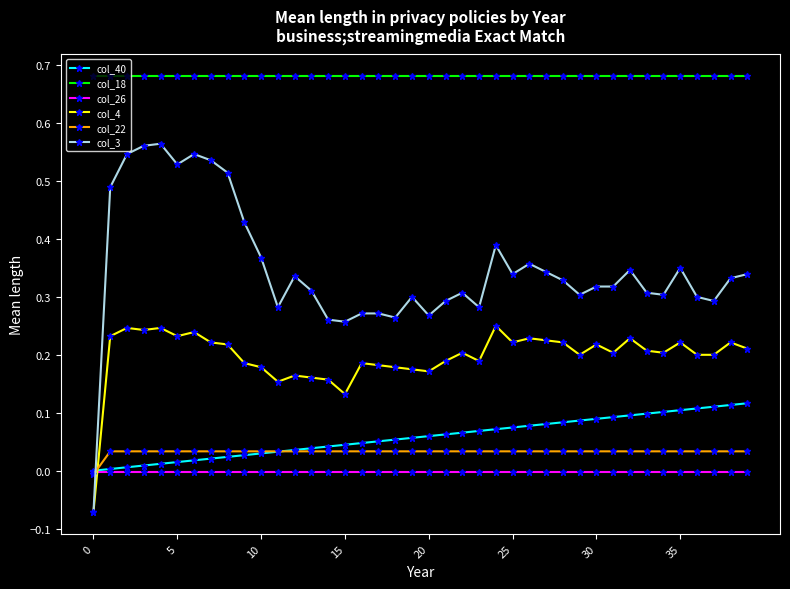

How many col_22 values are between 0 and 1?

39